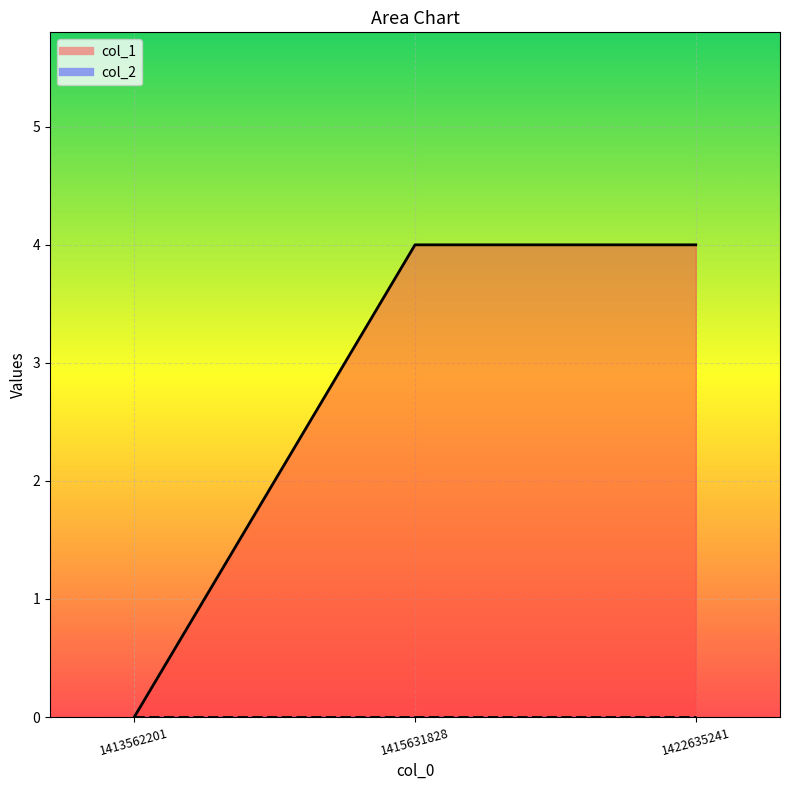

Reading left to right, what are all the values shown in this chart?

0	4	4